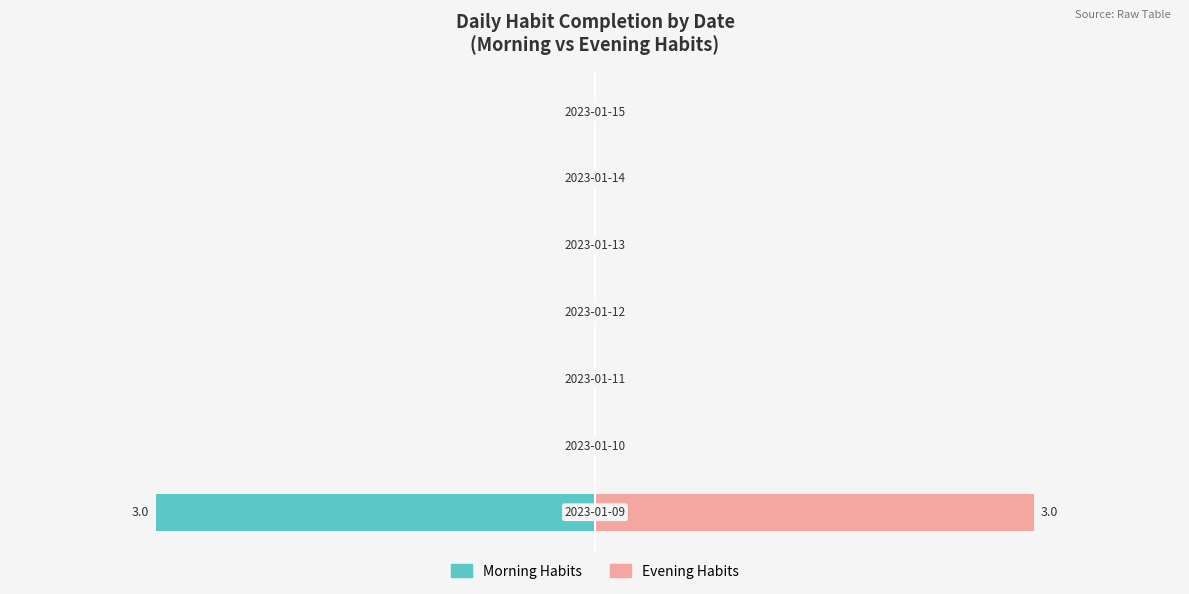

Rank the series at 4 from highest to lowest value.

Morning Habits (Left), Evening Habits (Right)